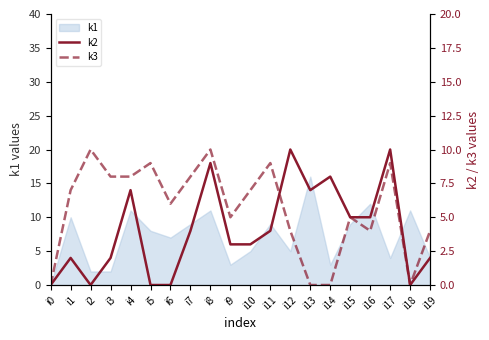

Which category has the highest value in the k1 series?

i13